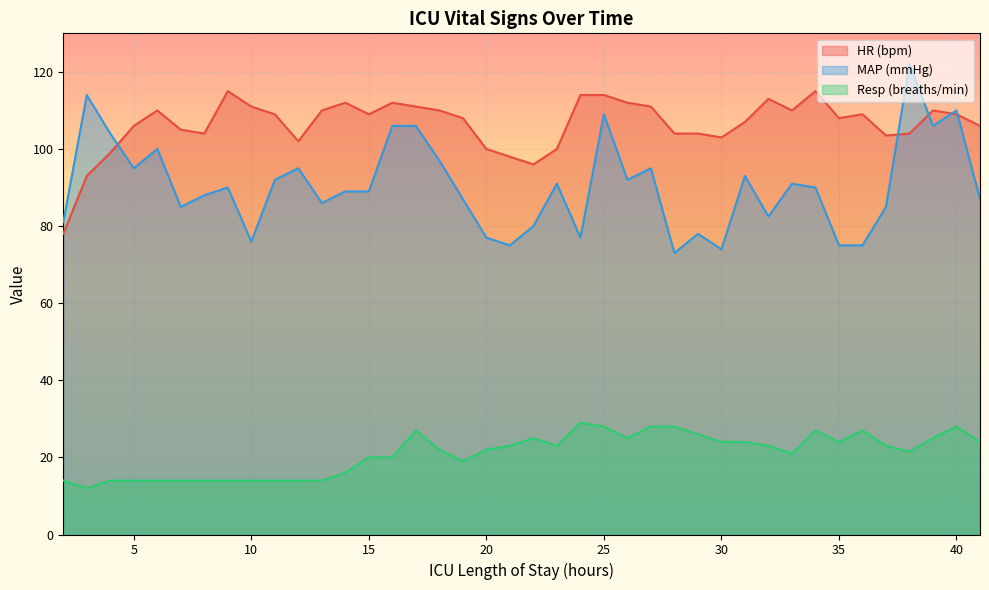

How many lines are shown in the chart?

3